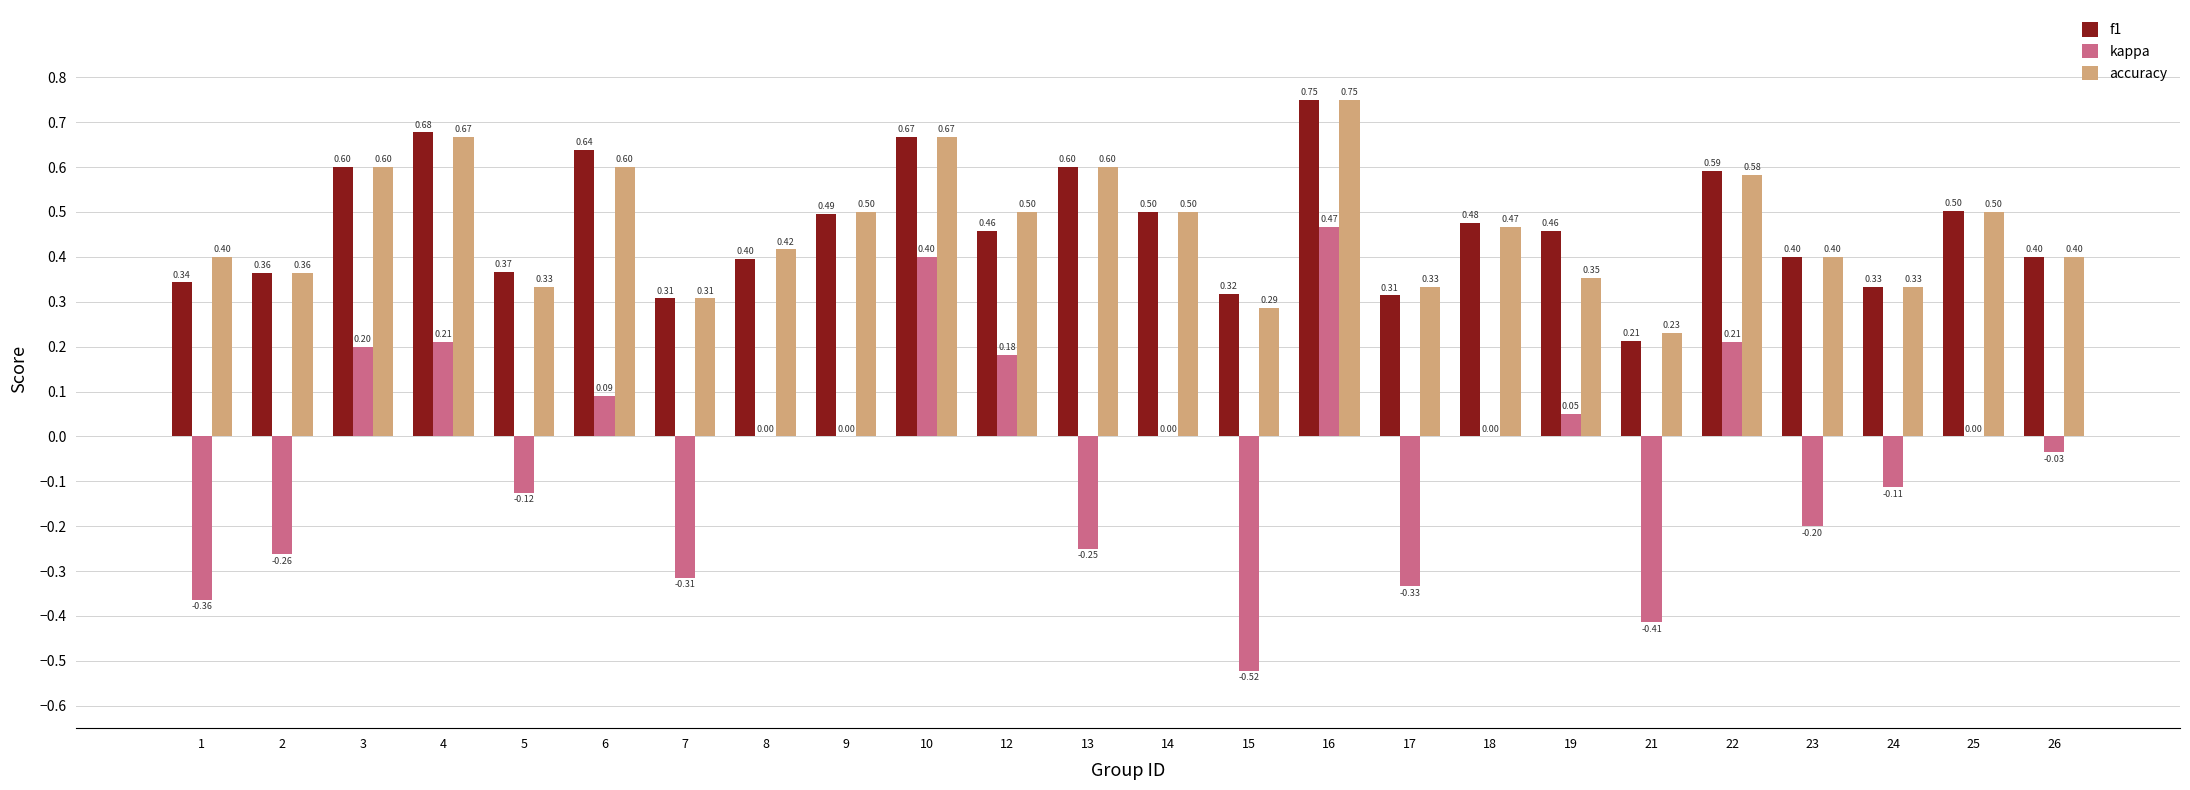

Which series changed the most between 6 and 16?

kappa